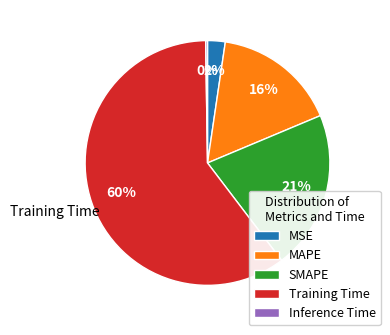

Does Training Time represent more than half of the total?

Yes